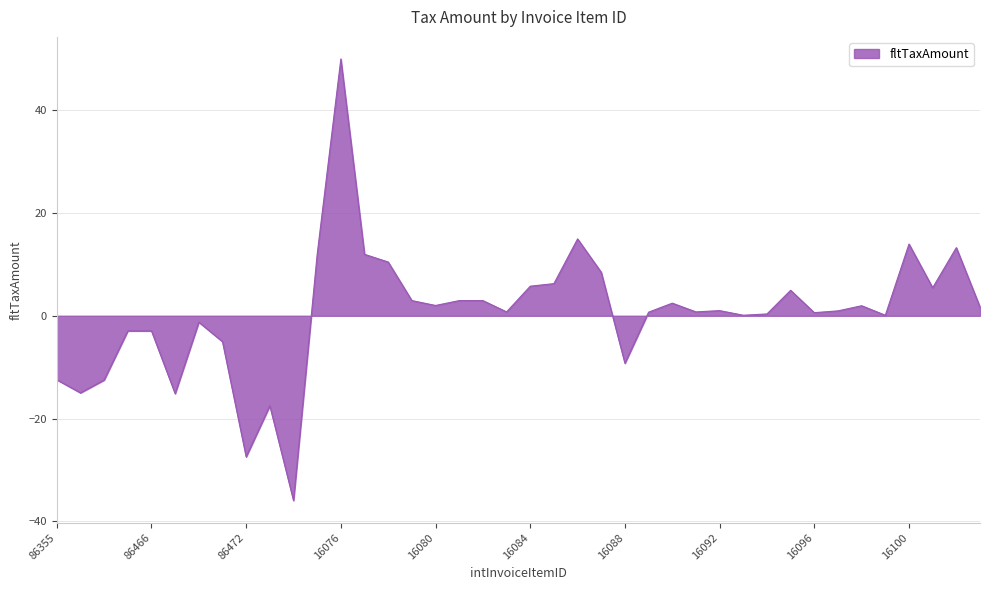

What is the difference between the maximum and minimum values?

85.9